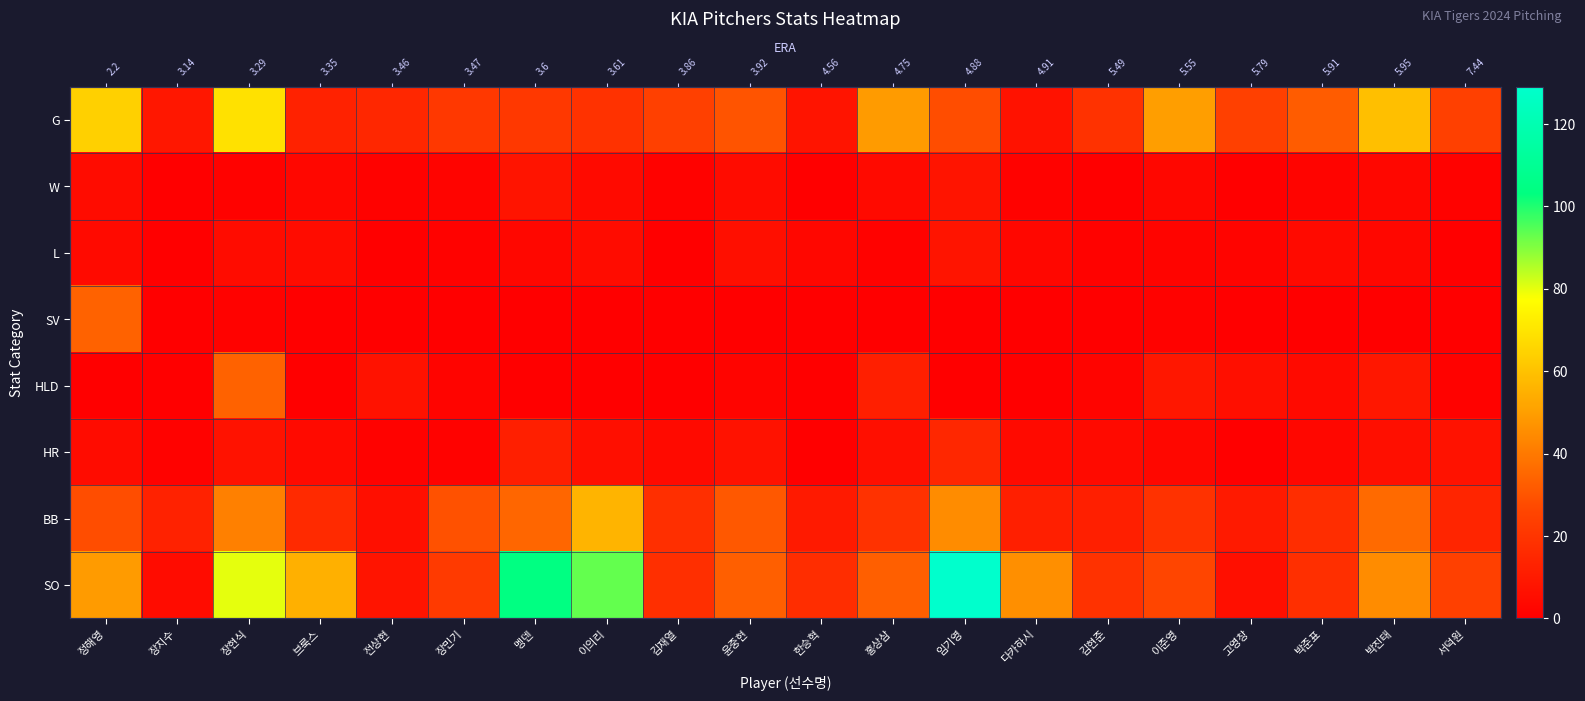

Which series has the largest total across all categories?

SO